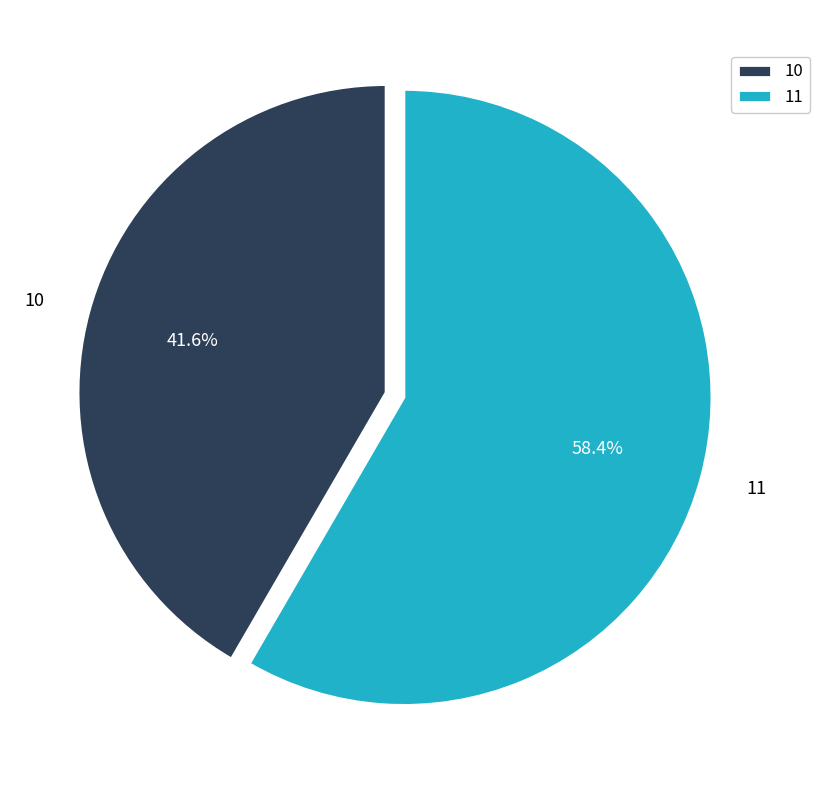

How many slices are in this pie chart?

2